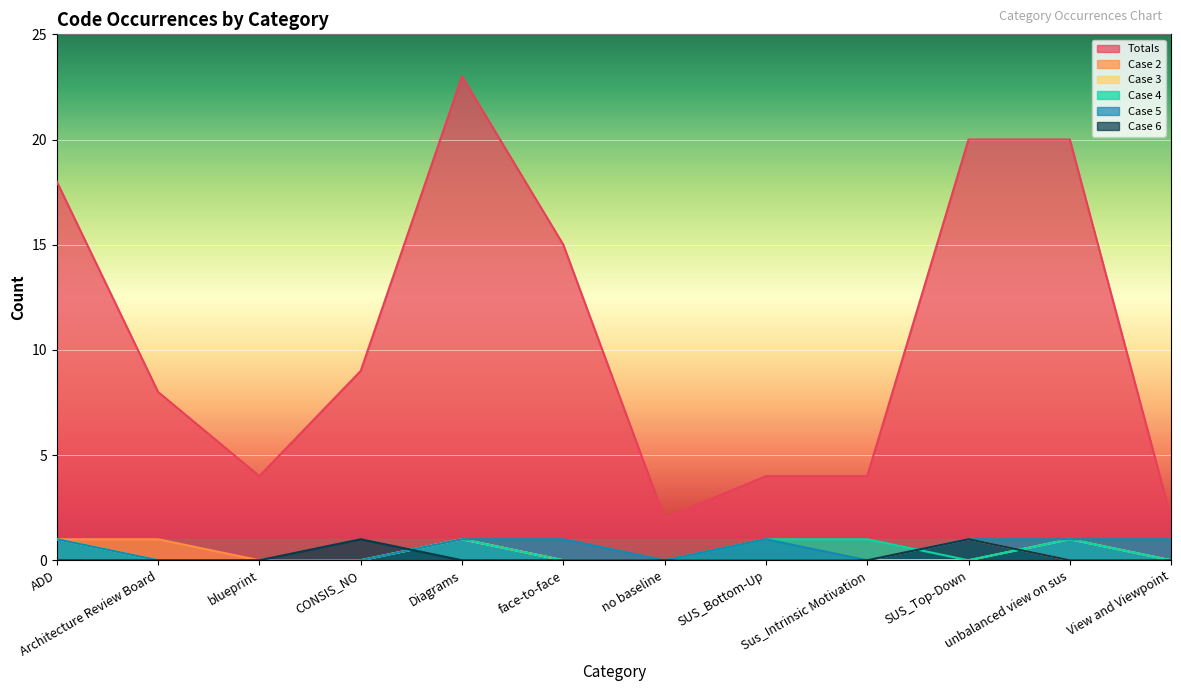

True or false: Case 3 and Totals intersect in this chart.

False